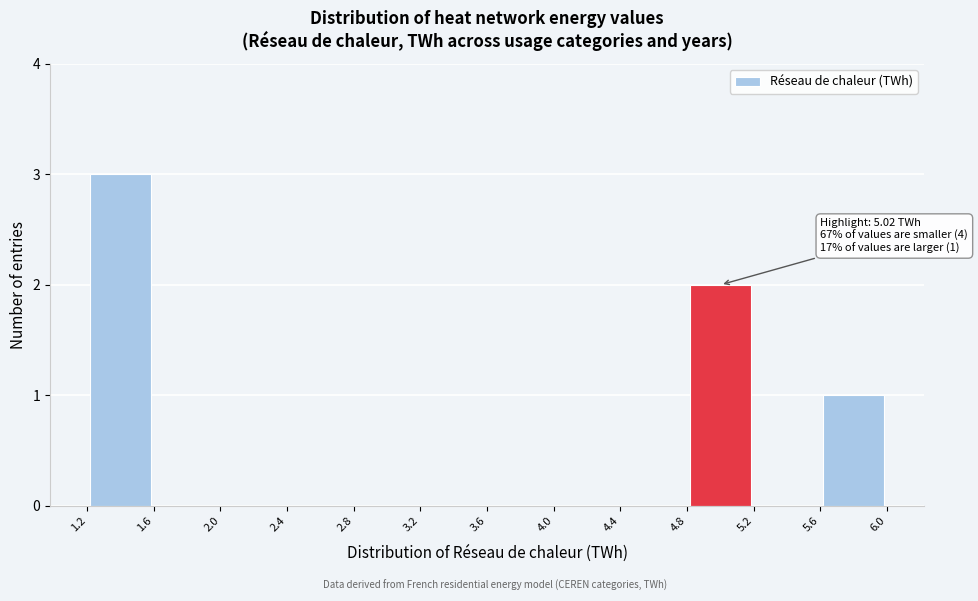

Over which range of the x-axis is the bar tallest?

1.2 to 1.6